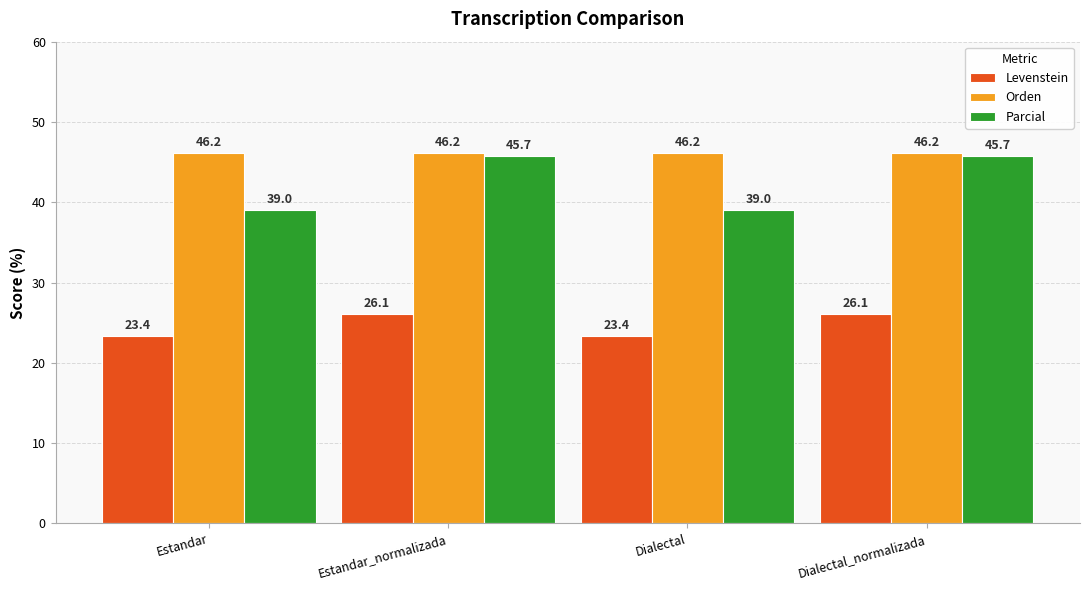

Is it true that Levenstein equals 34.4 at Estandar_normalizada?

False